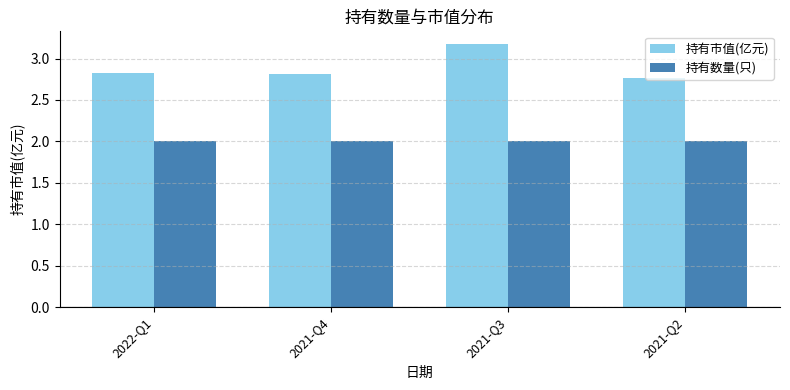

Is the value of 持有数量(只) at 2022-Q1 greater than the value of 持有市值(亿元) at 2021-Q4?

No